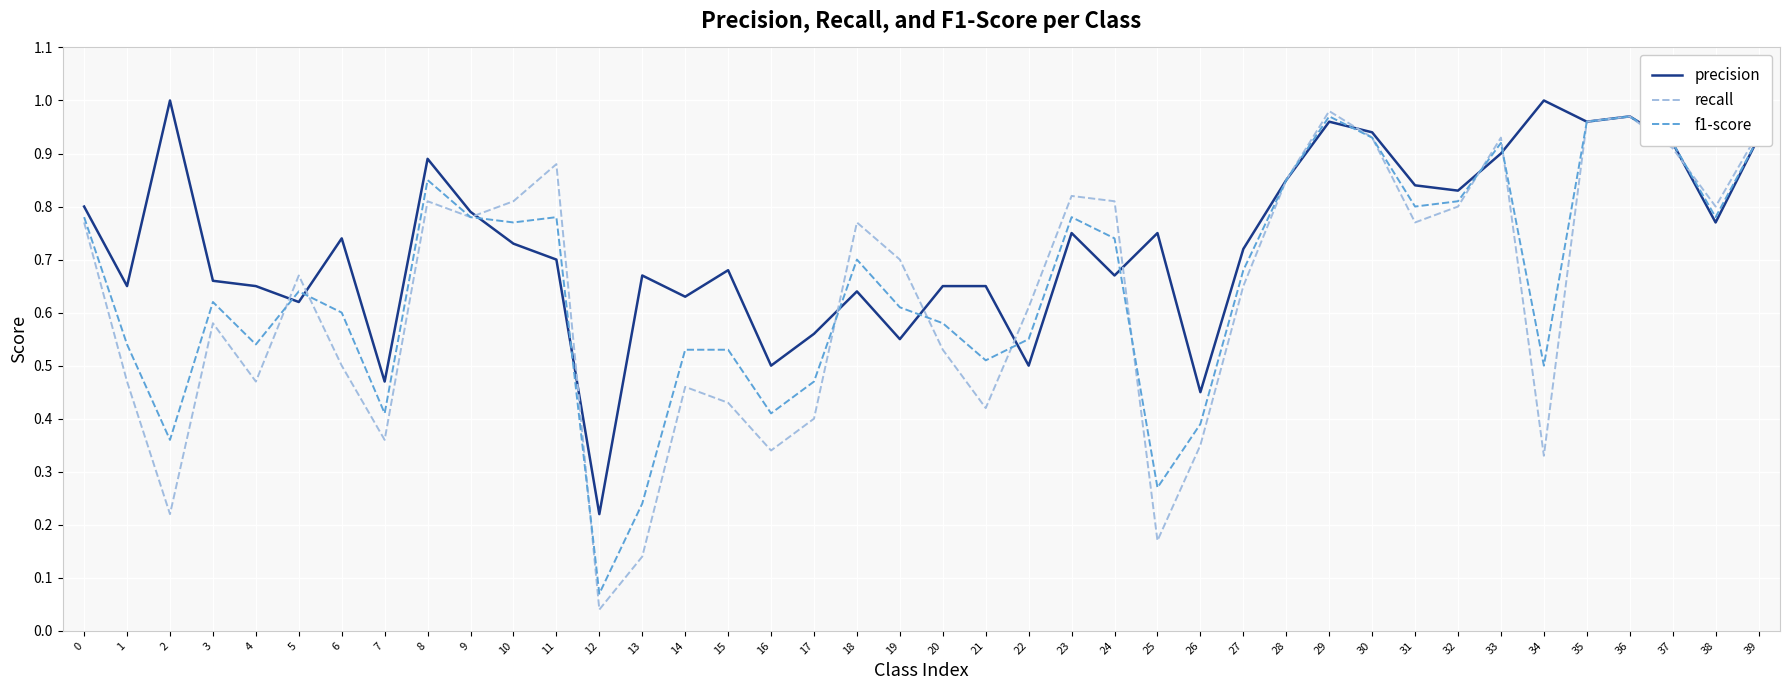

Which series changed the most between 21 and 38?

recall